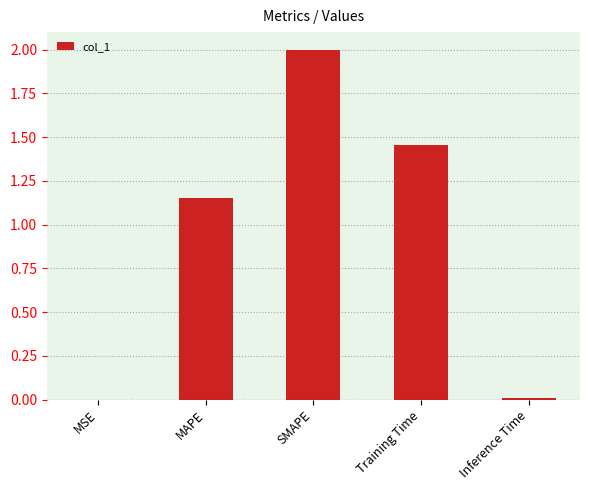

Where does the data first go above 1?

MAPE